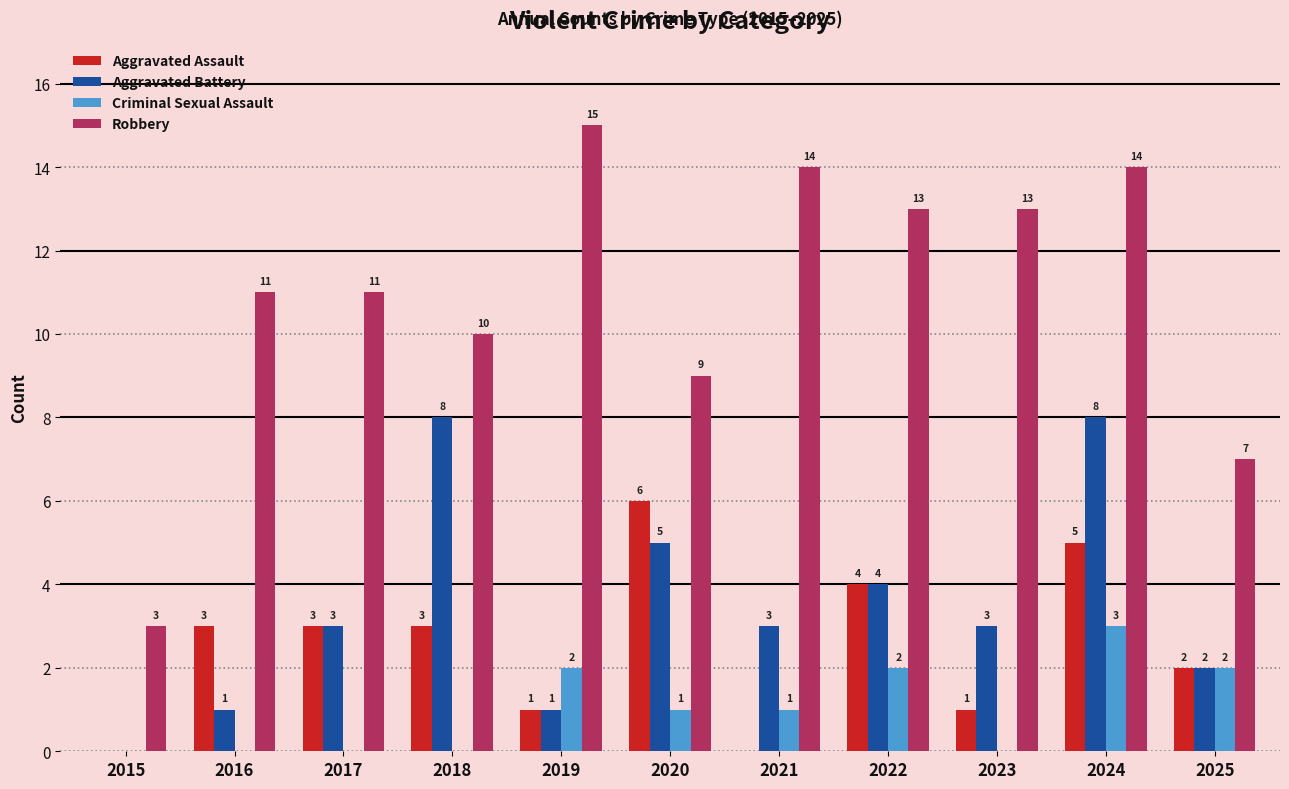

True or false: Aggravated Assault has a value of 4 at 2022.

True